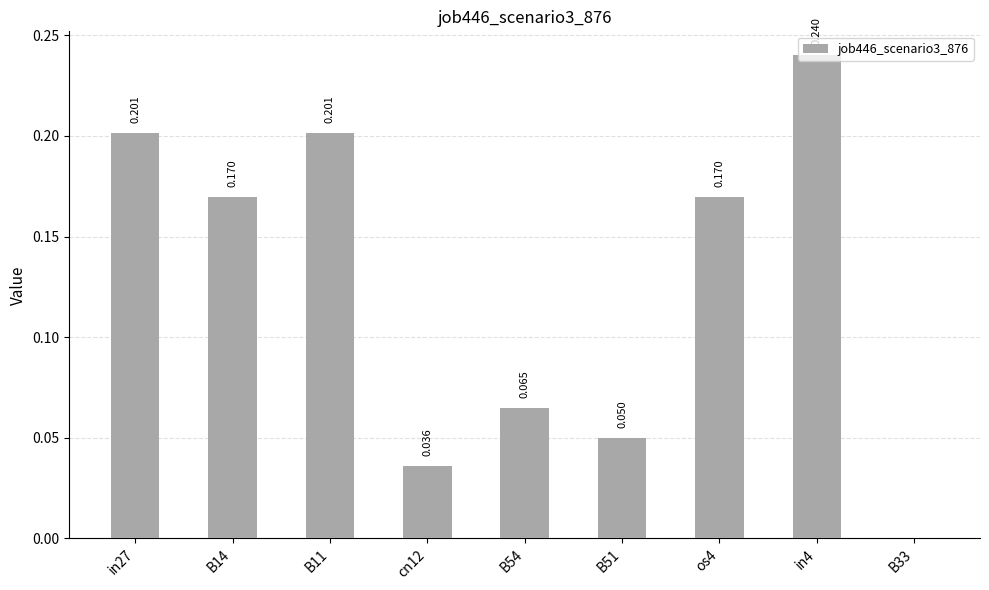

How many values exceed 0?

8